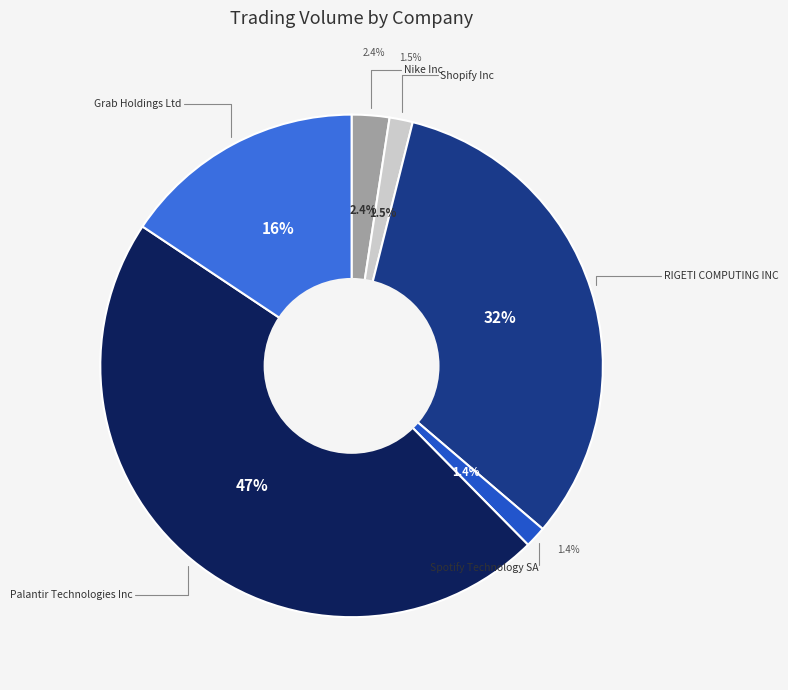

To the nearest percent, what is the average slice percentage?

17%